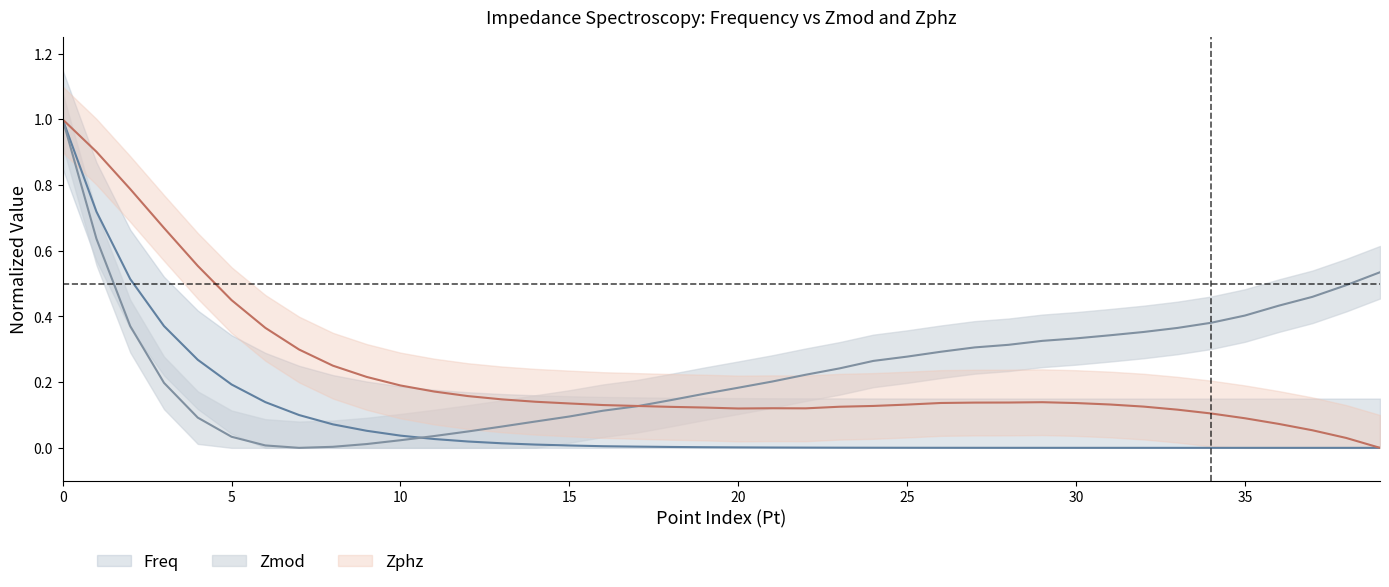

What are all the series names shown in the legend?

Freq, Zmod, Zphz